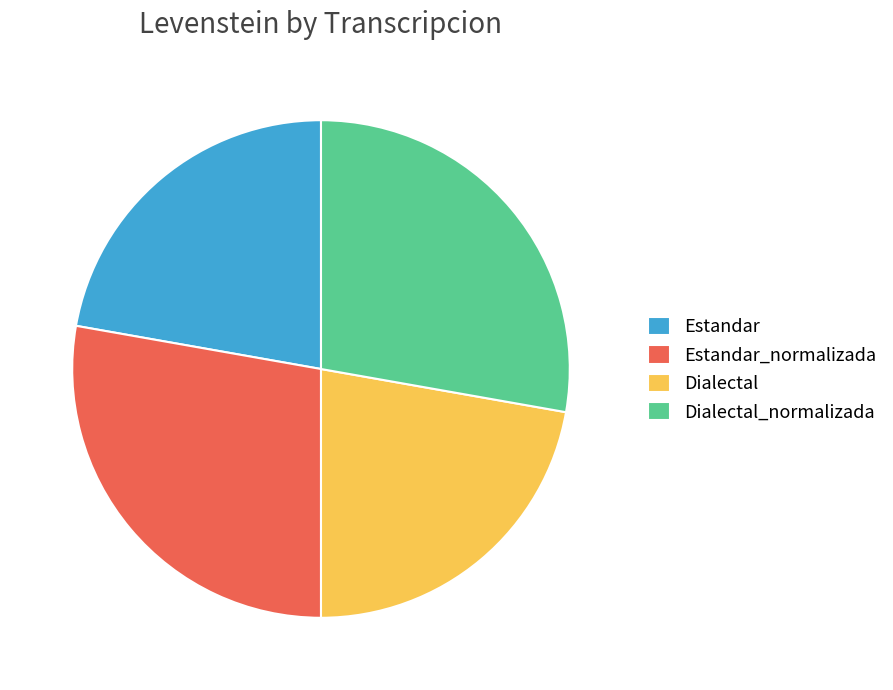

How many slices are in this pie chart?

4